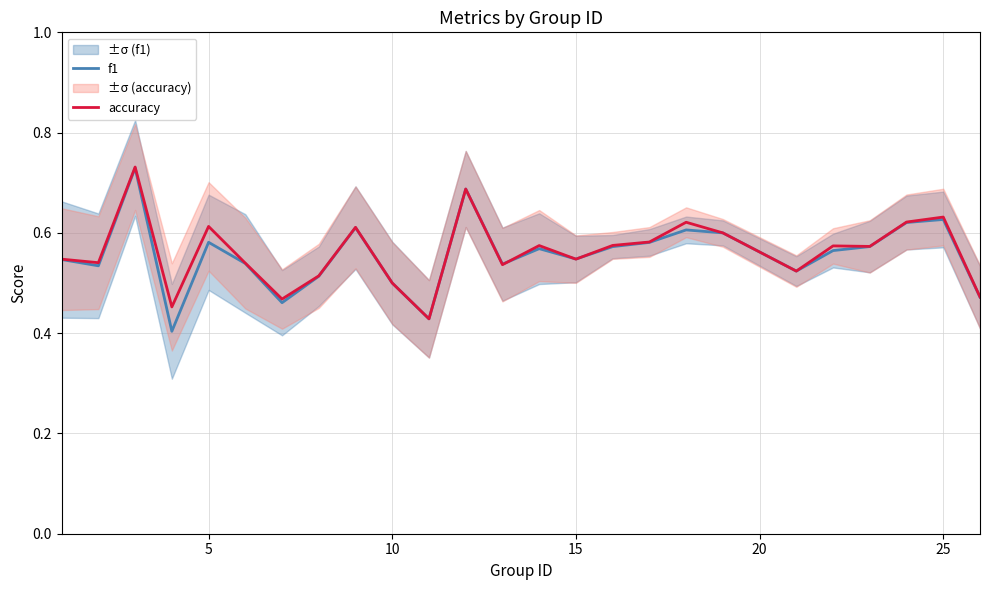

Which series ends up on top after the final intersection of f1 and accuracy?

accuracy